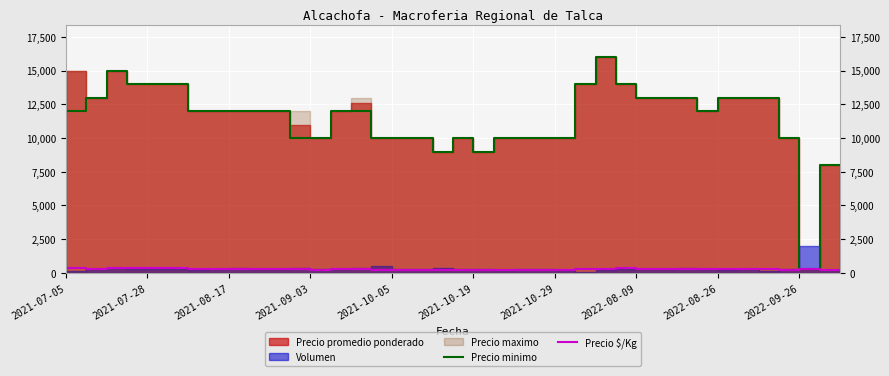

In Precio $/Kg, how many points are higher than both neighbors (excluding endpoints)?

6